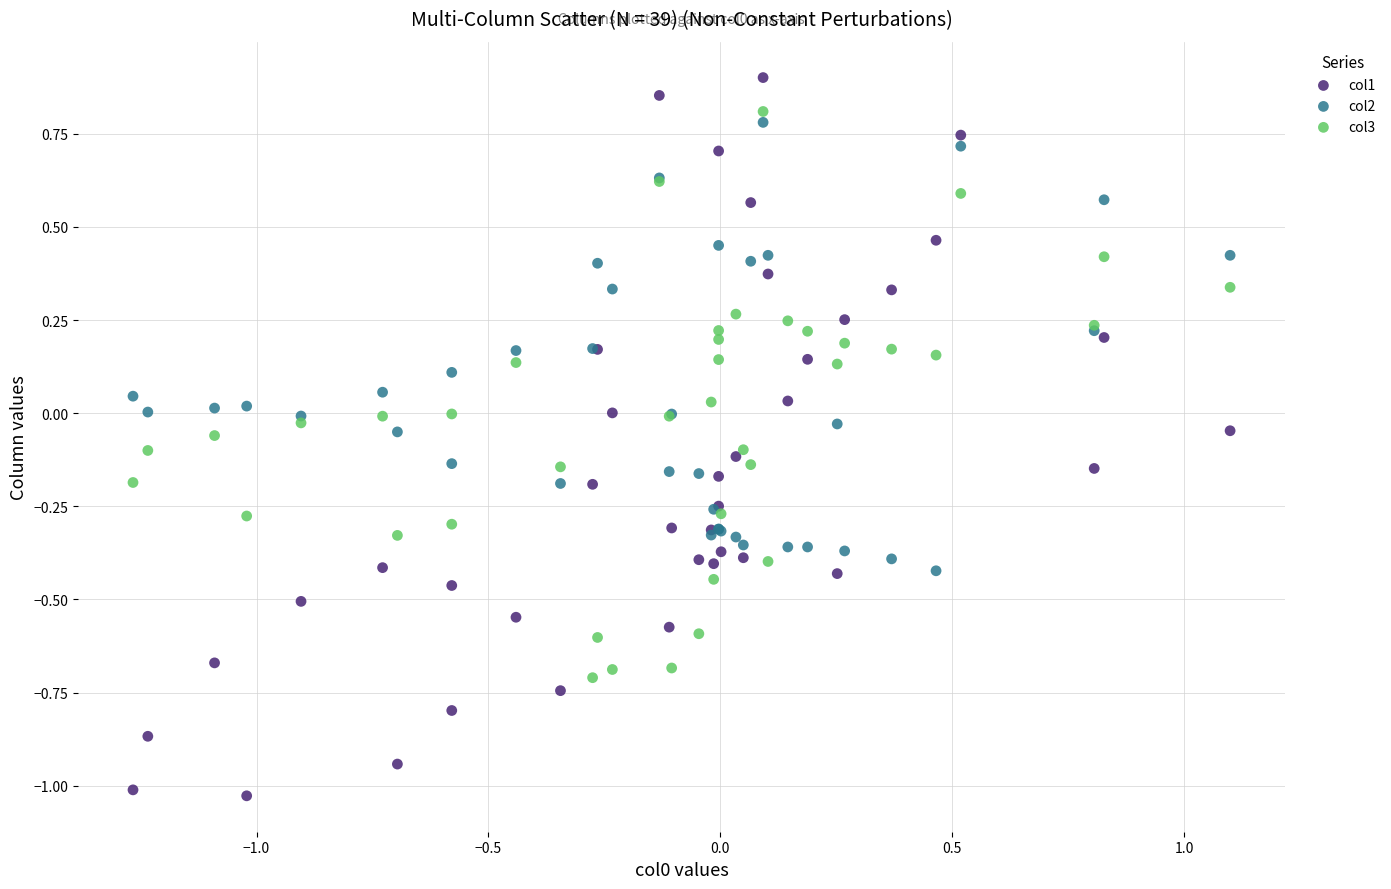

What are all the series names shown in the legend?

col1, col2, col3